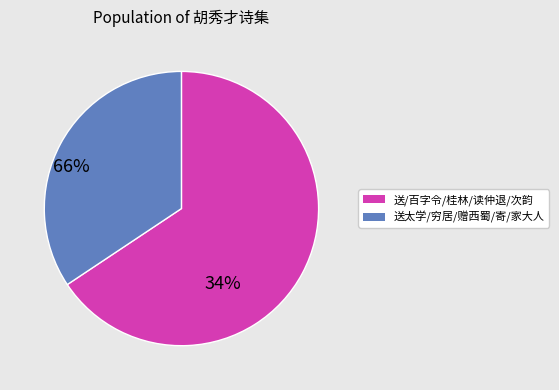

Is there any slice that represents more than half of the pie?

Yes